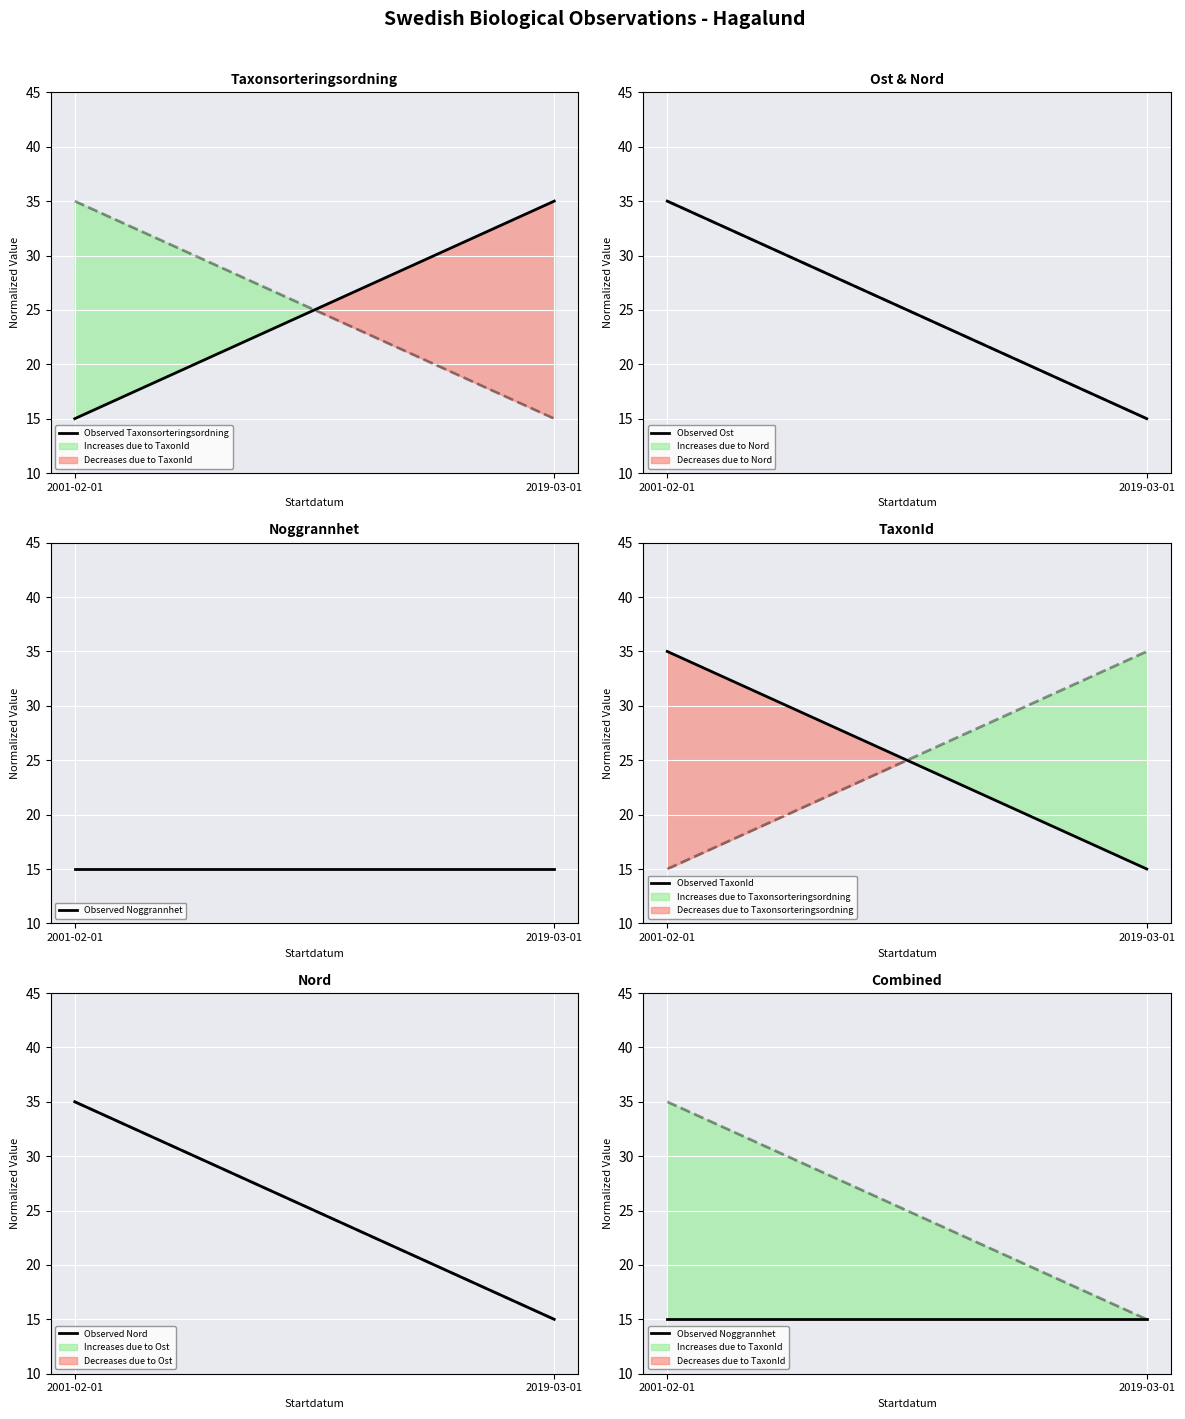

The Observed Noggrannhet series shows 15.0 at 2001-02-01. True or false?

True